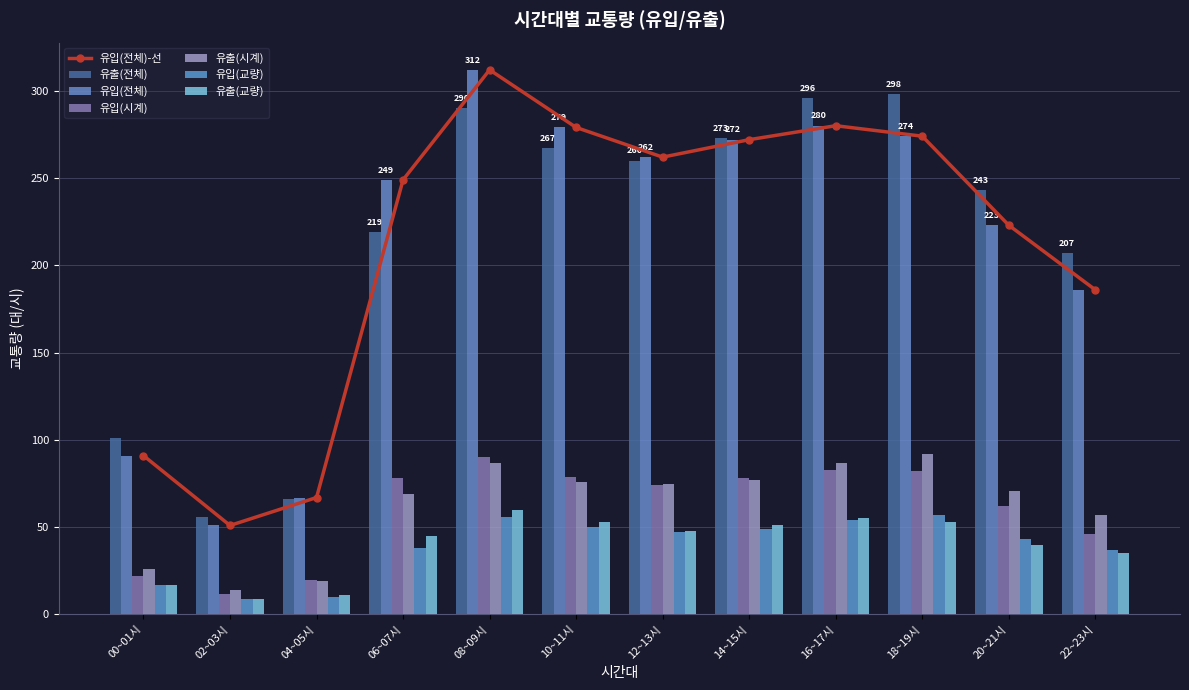

The 유입(전체) series shows 51 at 02~03시. True or false?

True